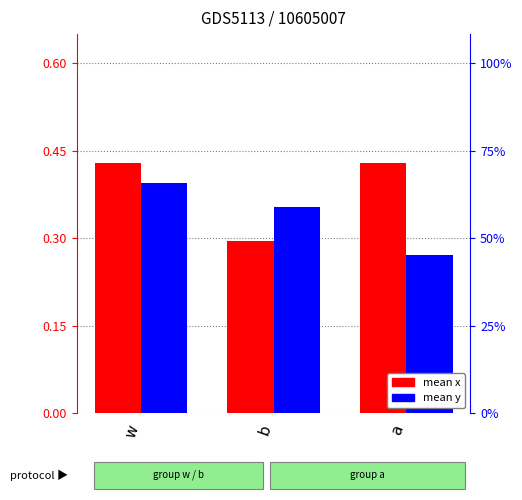

At which category is the sum across all series the highest?

w